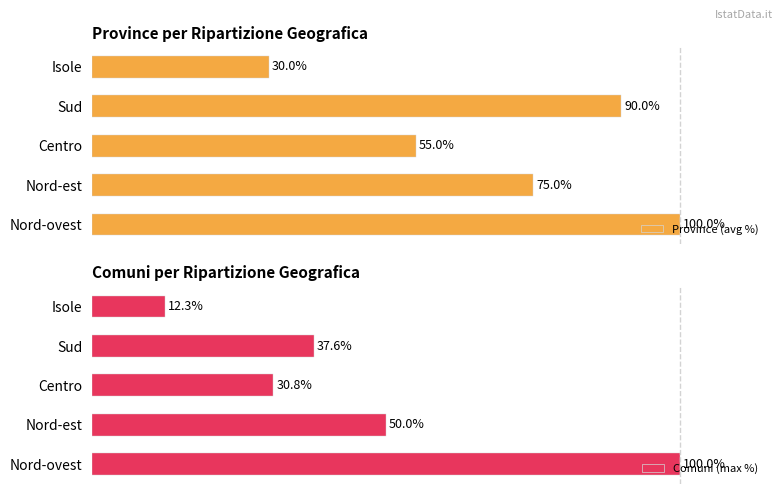

What is the sum of all Comuni (max %) values?

230.7